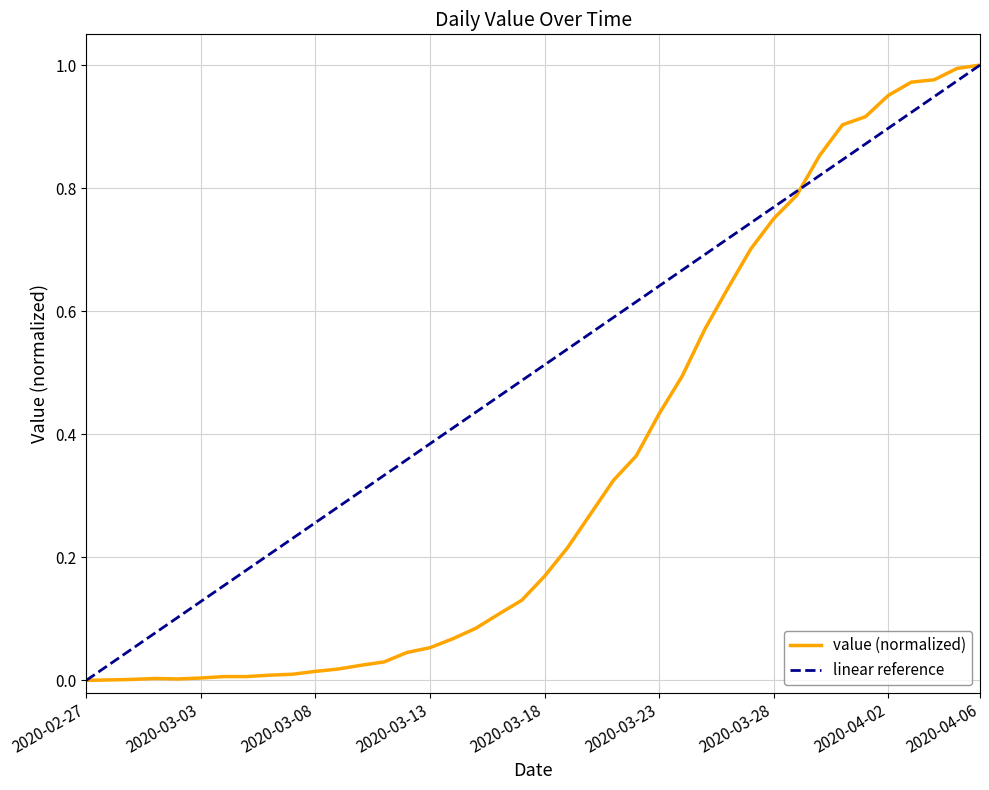

What is the label of the 2nd point from the left?

2020-02-28